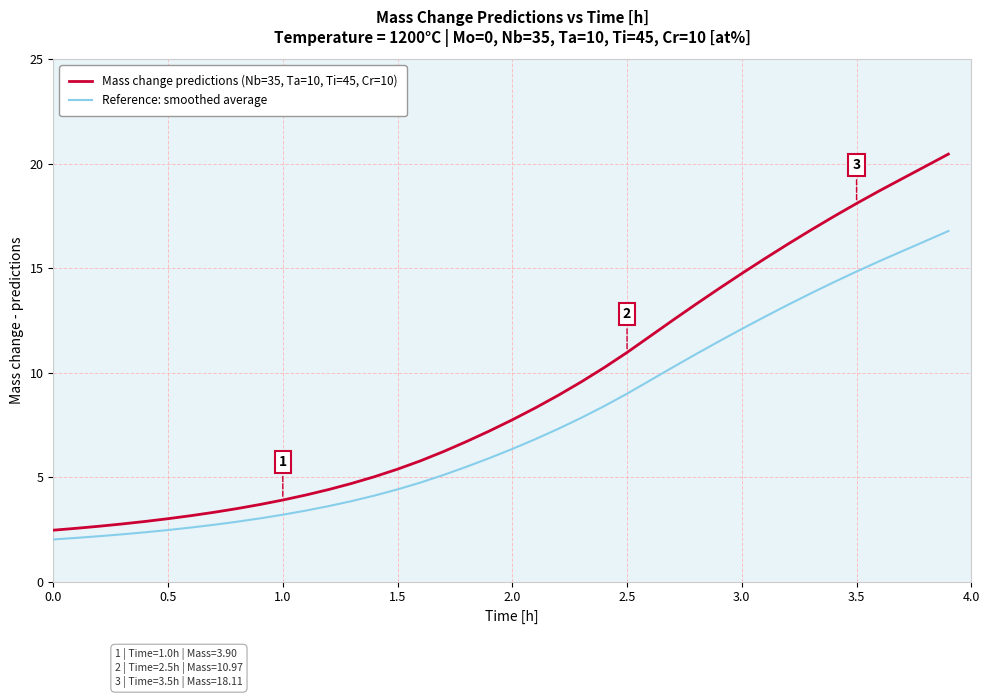

True or false: Reference: smoothed average and Mass change predictions (Nb=35, Ta=10, Ti=45, Cr=10) cross at least once.

False